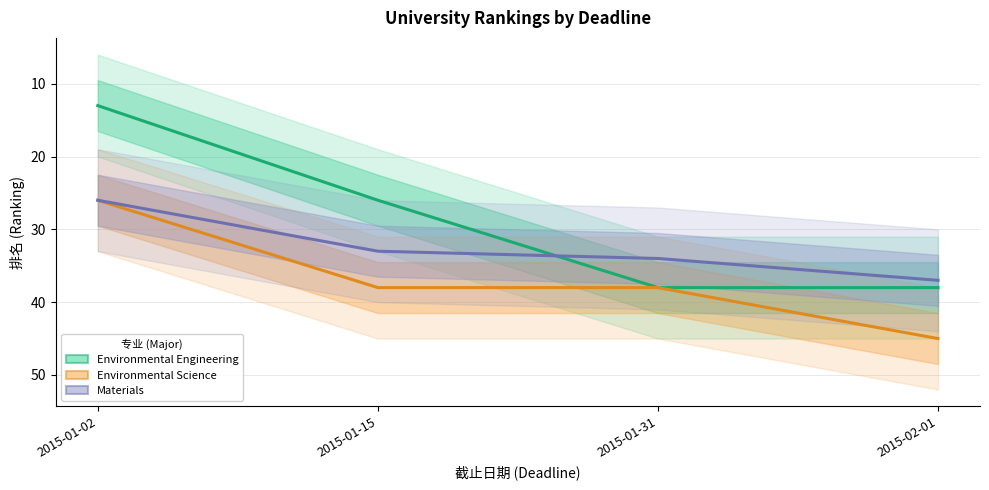

Which category has the highest value across all series?

2015-02-01